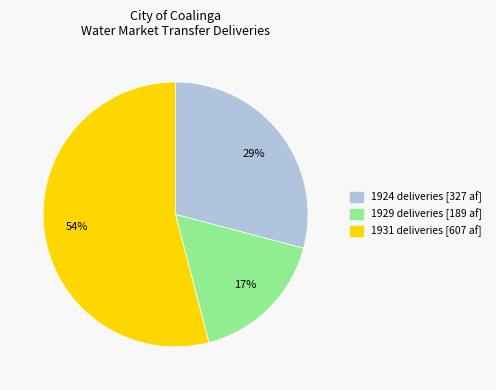

Does 1931 account for over 50% of the chart?

Yes